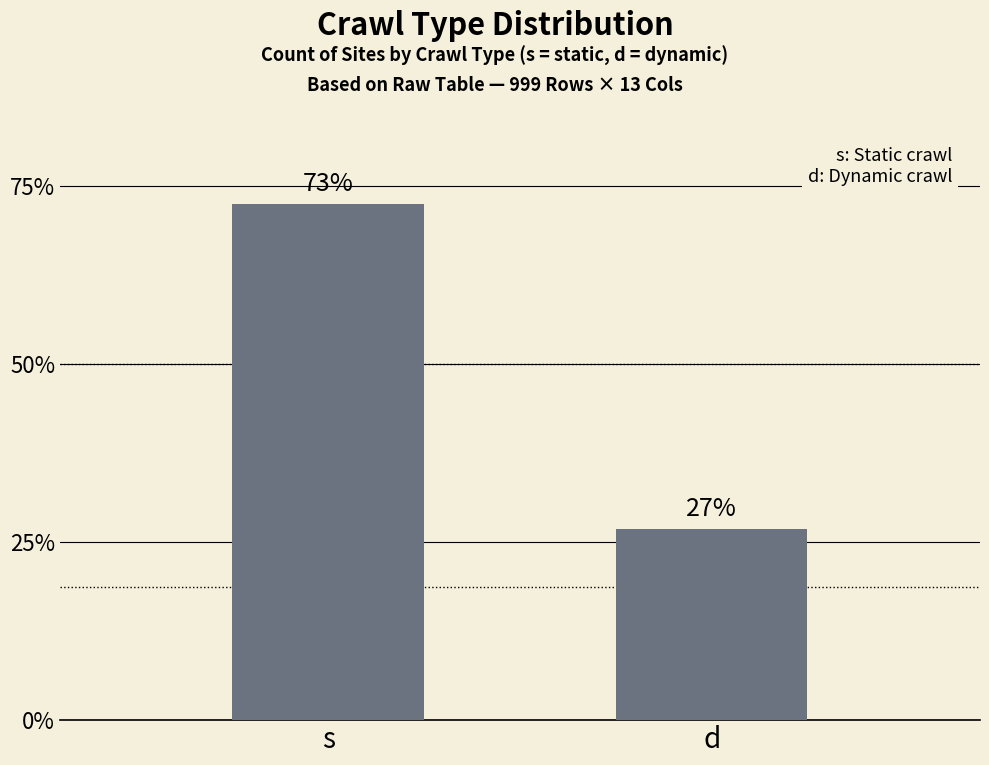

List the labels in order of value, smallest first.

d, s